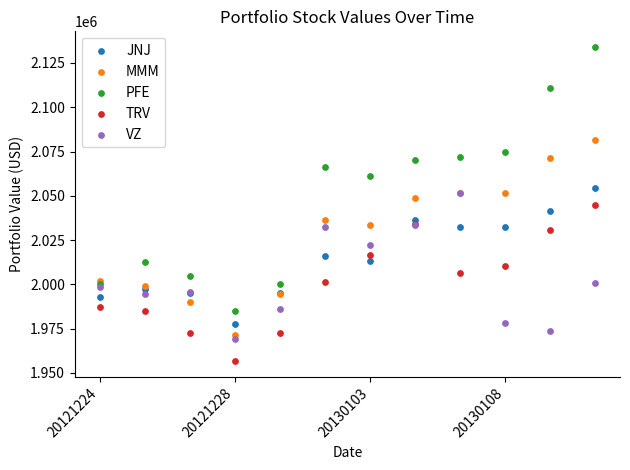

What are all the series names shown in the legend?

JNJ, MMM, PFE, TRV, VZ